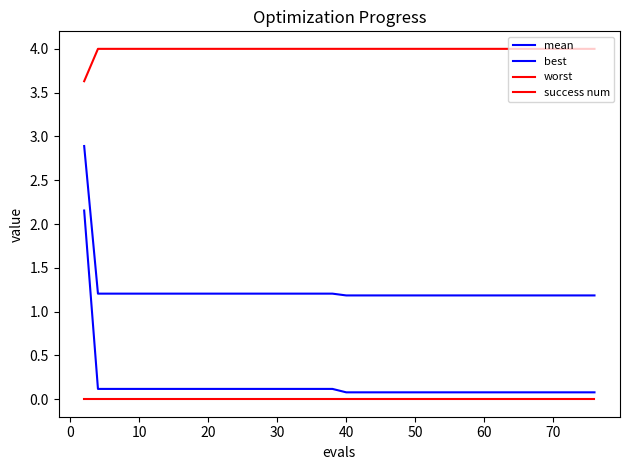

Does the chart have visible grid lines?

No